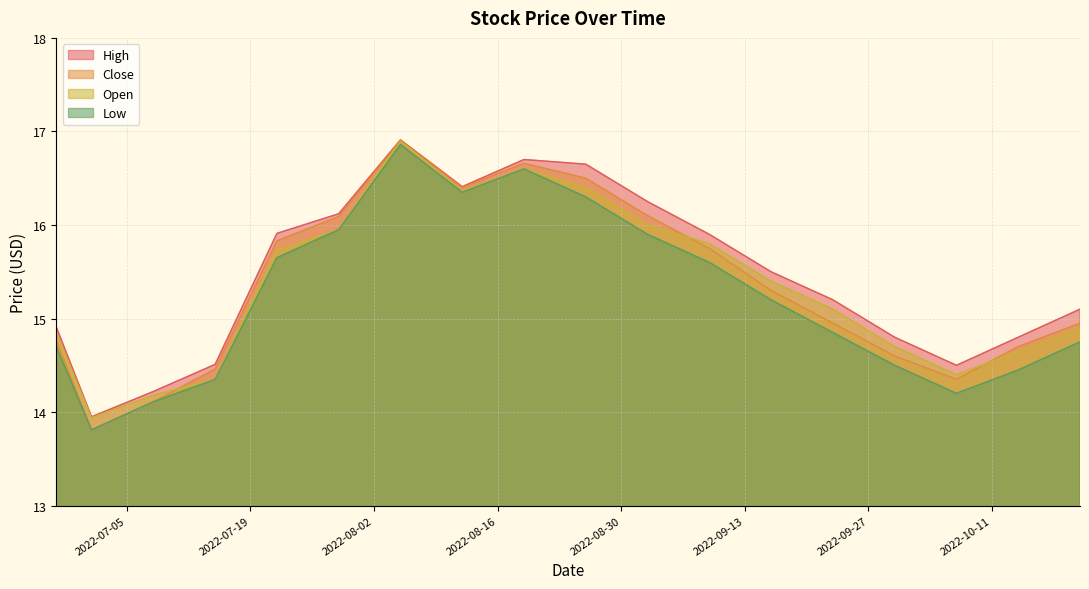

Which series has the largest total across all categories?

High